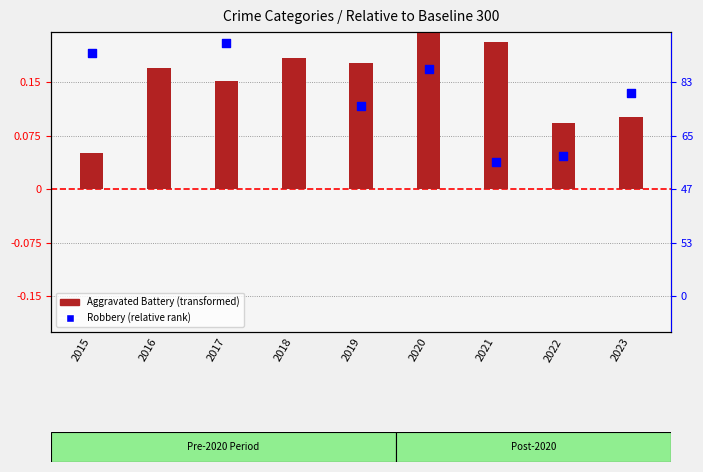

Between 2023 and 2017, which is larger?

2017